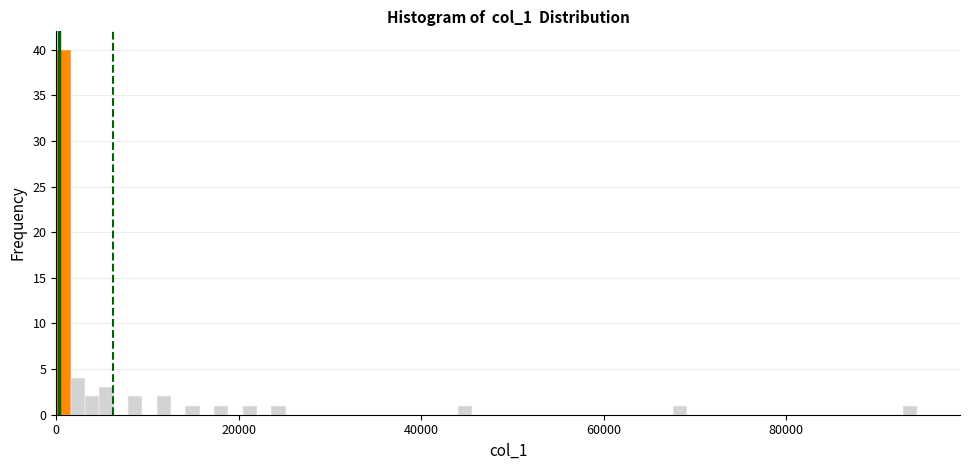

Read against the x-axis, roughly where is the centre of the tallest bar?

0